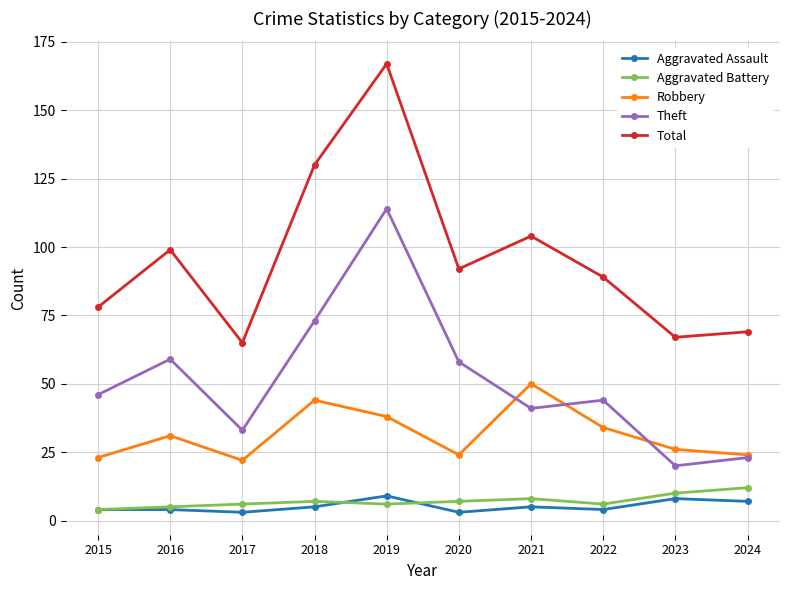

The value of Robbery at 2016 is 31. True or false?

True